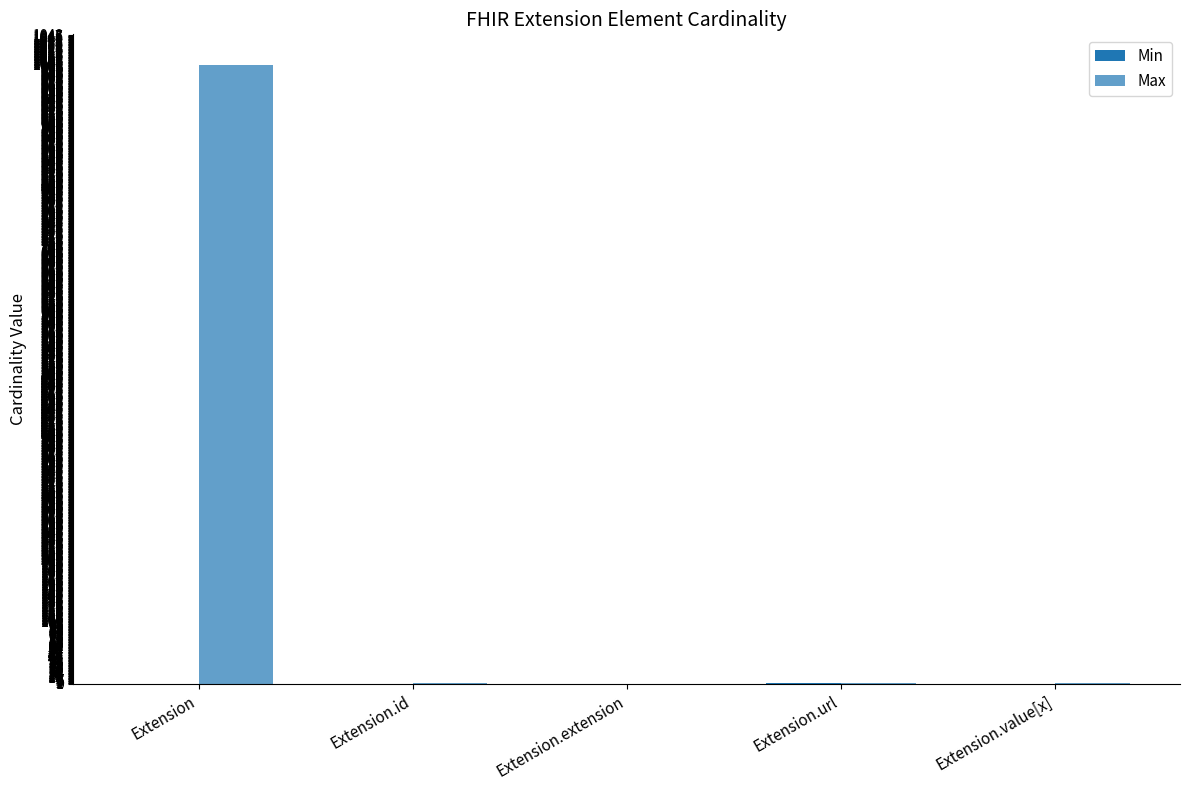

Reading left to right, extract all data points from this chart.

Min: 0	0	0	1	0
Max: 999	1	0	1	1